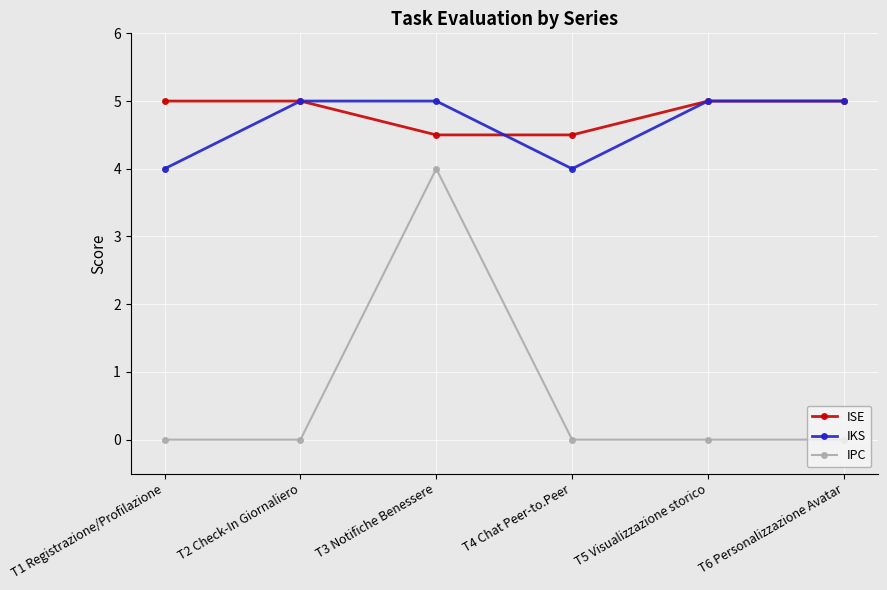

What is the value of the IKS point at the 2nd from the left?

5.0